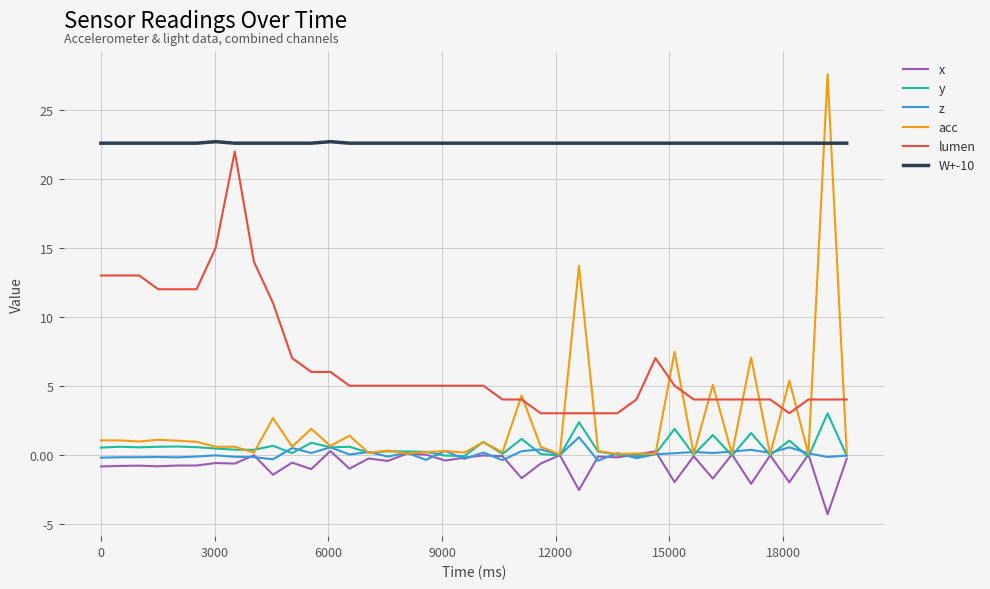

True or false: W+-10 and x cross at least once.

False